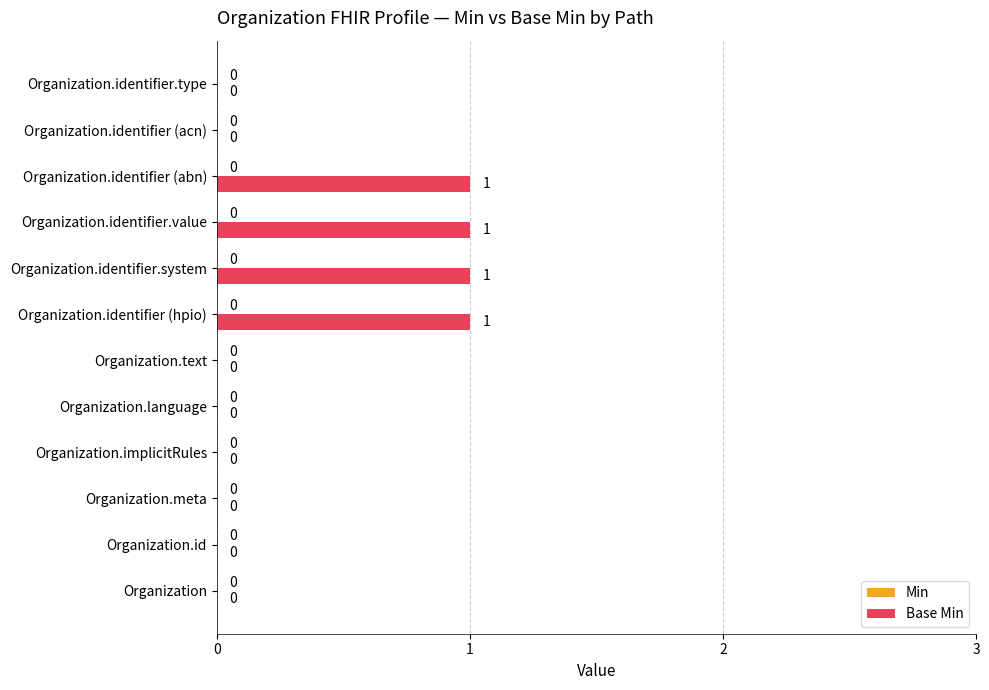

What is the change in value from Organization.id to Organization.identifier (hpio)?

+1